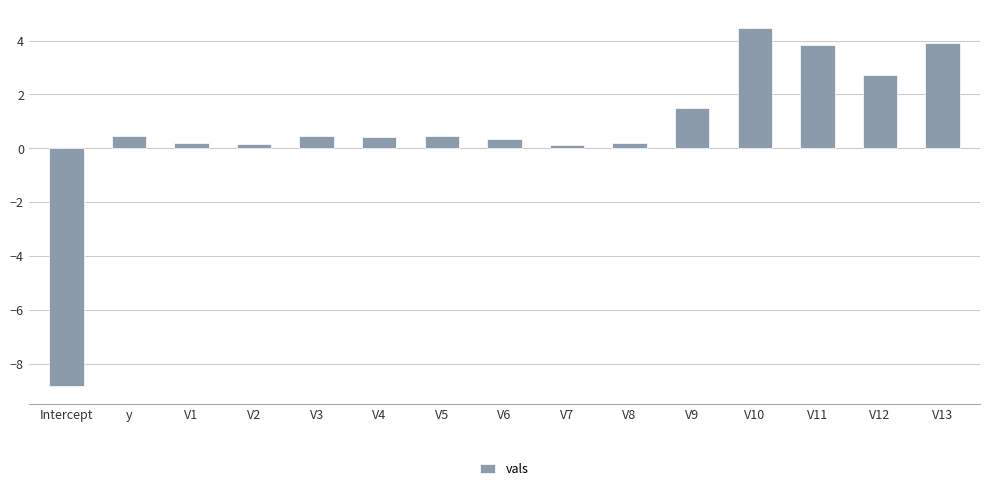

How many bars are there in total?

15